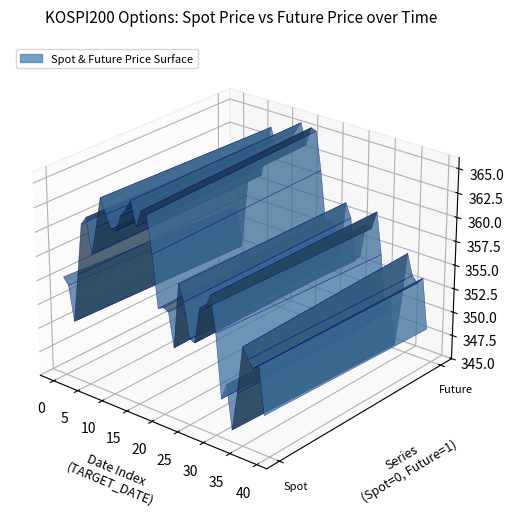

Reading left to right, transcribe all the data shown in this chart.

SPOT_PRICE: SPOT_PRICE=355.3	FUTURE_PRICE=354.6	2=351.0	3=356.1	4=361.5	5=362.3	6=358.8	7=361.7	8=364.8	9=363.4	10=362.1	11=362.1	12=363.8	13=364.5	14=365.6	15=363.2	16=364.9	17=364.7	18=361.0	19=355.7	20=356.0	21=355.8	22=352.3	23=359.0	24=357.4	25=353.8	26=353.6	27=357.4	28=357.5	29=359.0	30=355.4	31=349.0	32=350.7	33=346.2	34=350.2	35=355.1	36=354.0	37=353.3	38=353.9	39=349.0
FUTURE_PRICE: SPOT_PRICE=354.1	FUTURE_PRICE=354.0	2=350.3	3=356.1	4=361.8	5=362.0	6=358.8	7=361.4	8=364.2	9=362.5	10=361.8	11=362.4	12=363.6	13=364.8	14=365.7	15=363.5	16=365.5	17=365.3	18=361.4	19=356.2	20=356.4	21=356.1	22=352.6	23=358.8	24=357.4	25=352.9	26=353.7	27=357.2	28=356.9	29=358.9	30=354.6	31=348.4	32=350.1	33=345.4	34=349.9	35=355.6	36=353.4	37=352.9	38=353.6	39=348.3